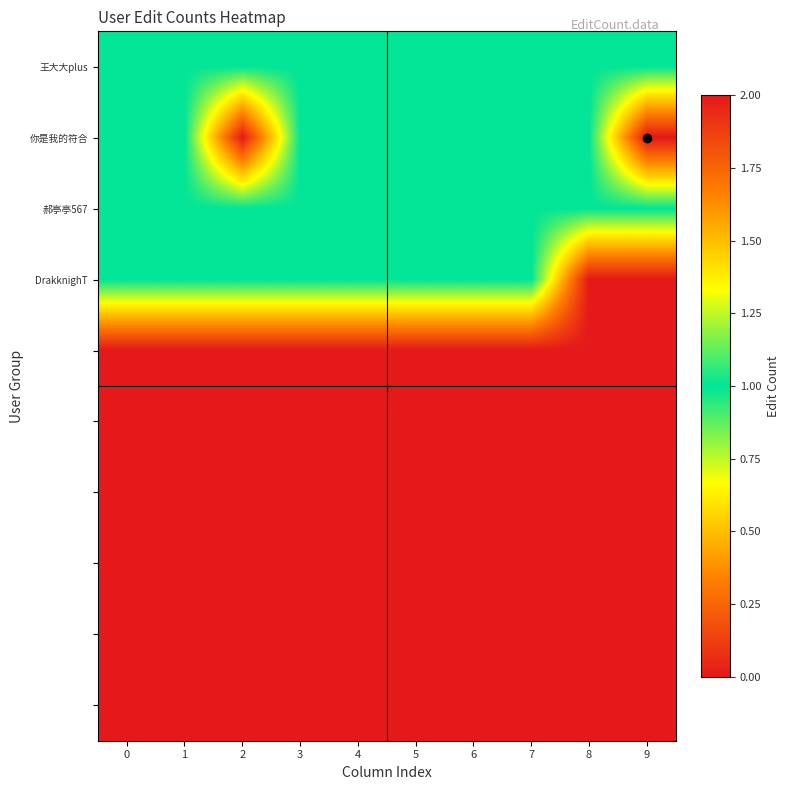

Count the number of data series in this chart.

10